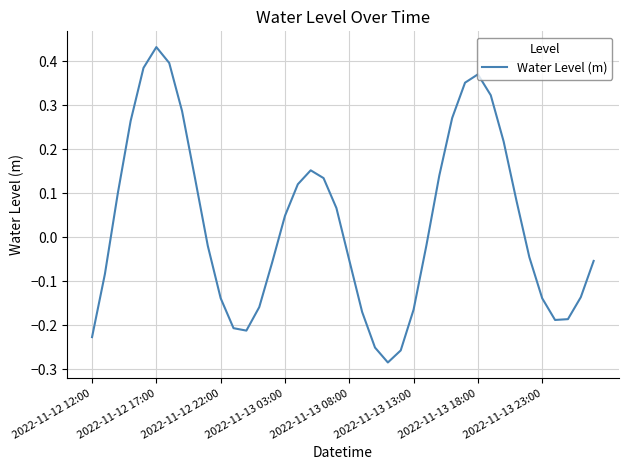

What is the difference between the maximum and minimum values?

0.7